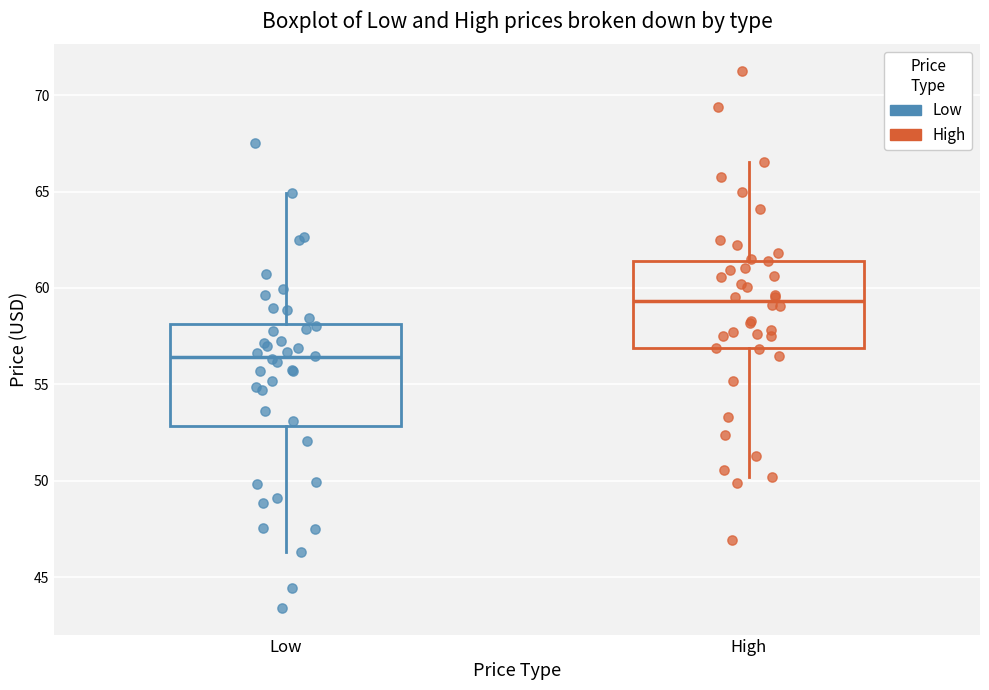

Which box is the tallest, from its lower edge to its upper edge?

Low